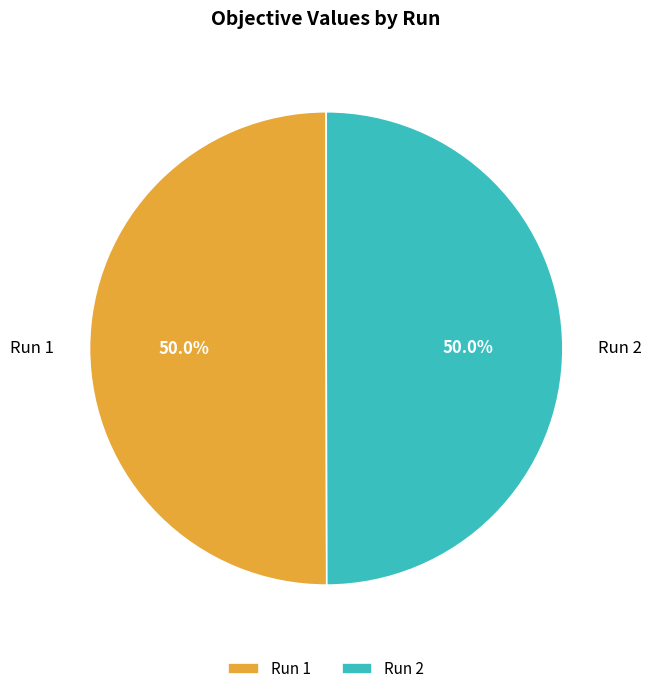

What is the total percentage of Run 2 and Run 1?

100.0%